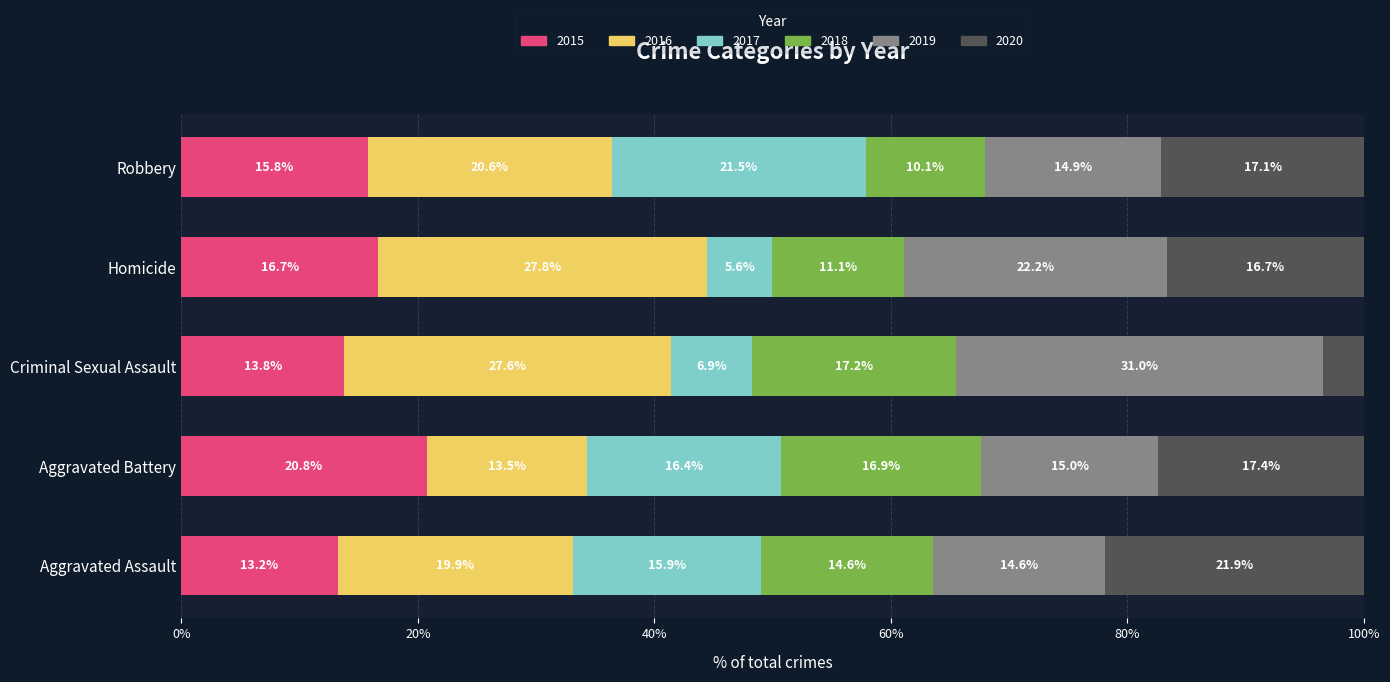

The value of 2015 at Homicide is 9.6. True or false?

False